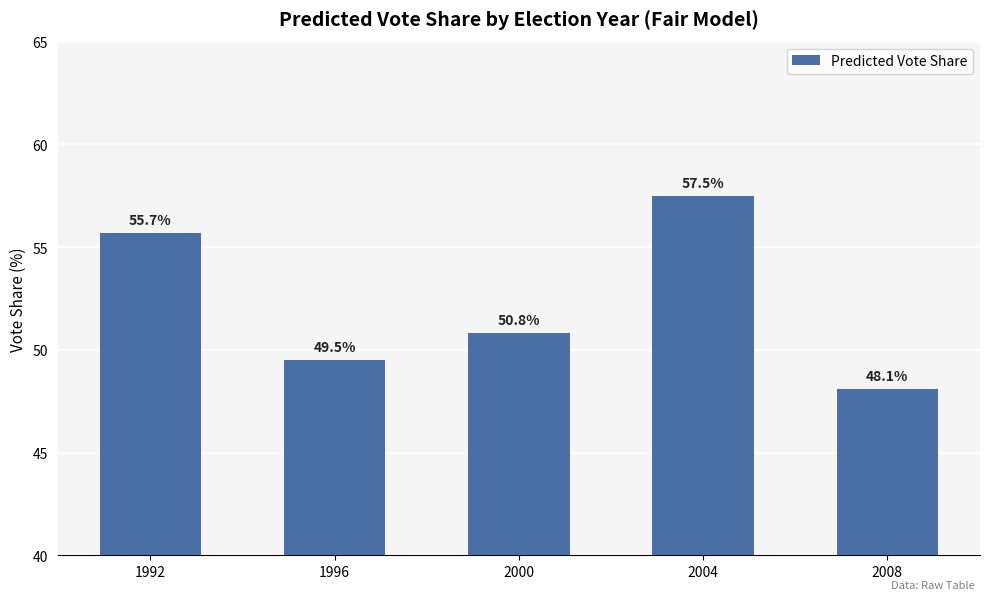

Between 1992 and 1996, which is larger?

1992